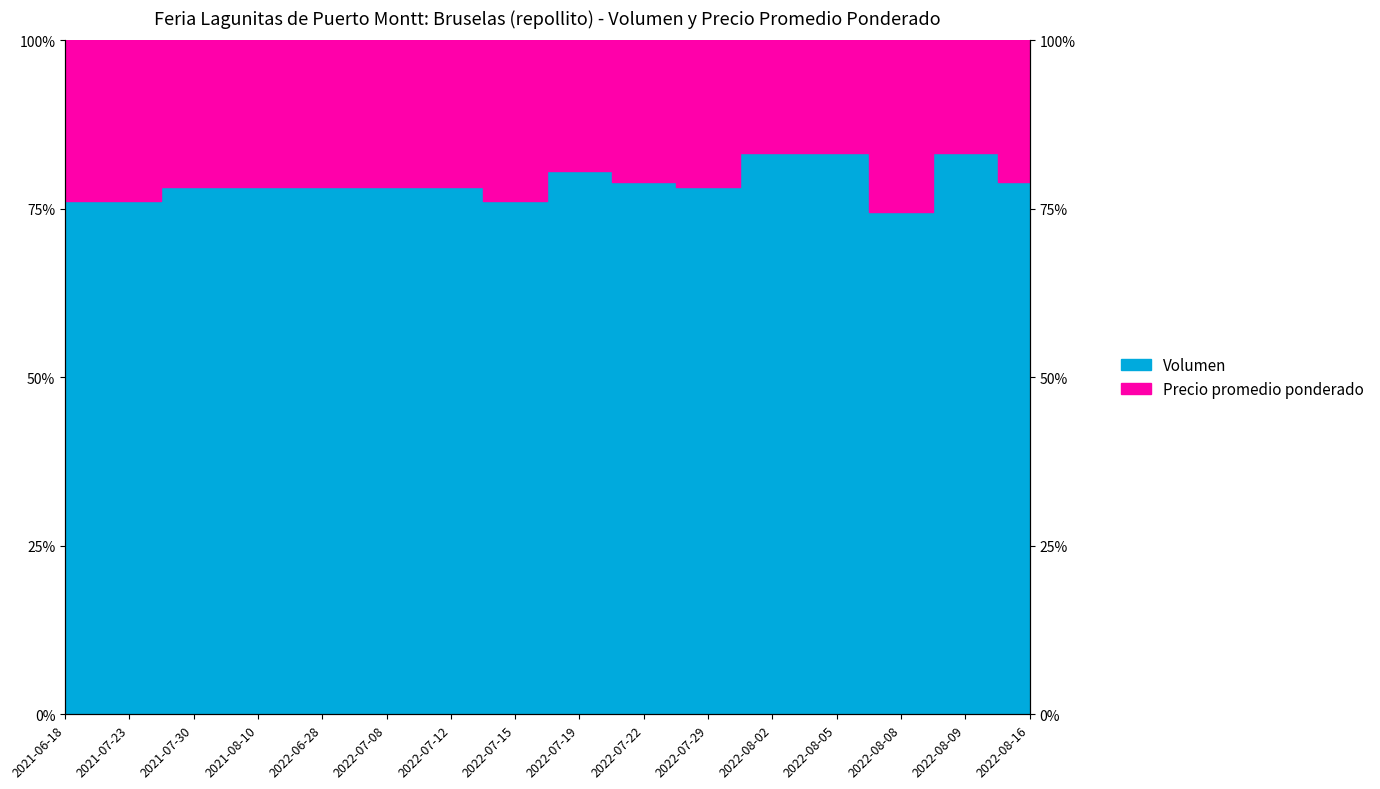

What is the maximum value shown in the chart?

83.3